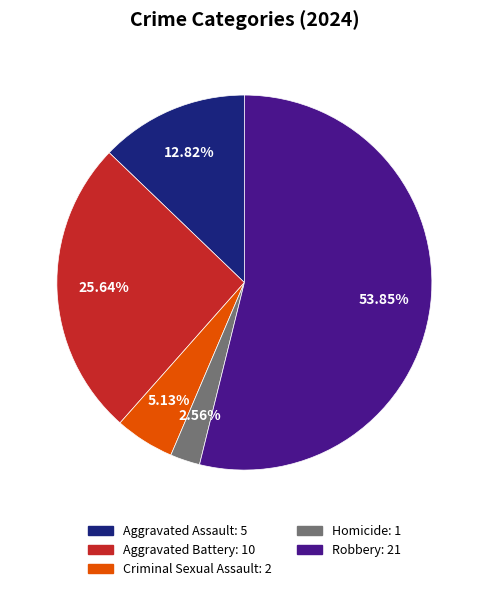

To the nearest percent, what portion does Aggravated Assault represent?

13%